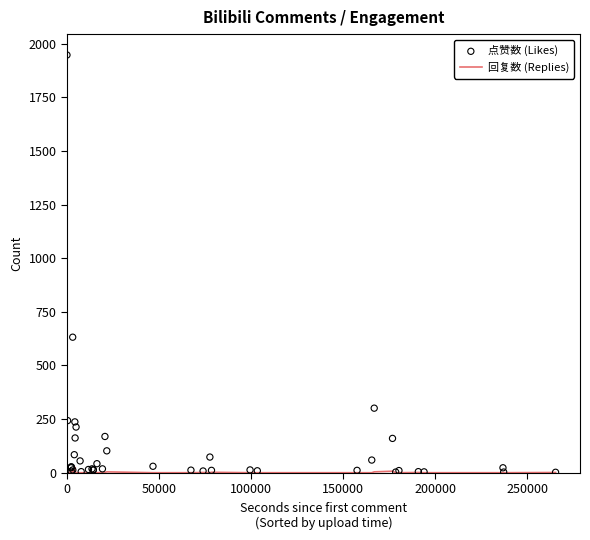

Which series reaches the maximum Y coordinate?

点赞数 (Likes)